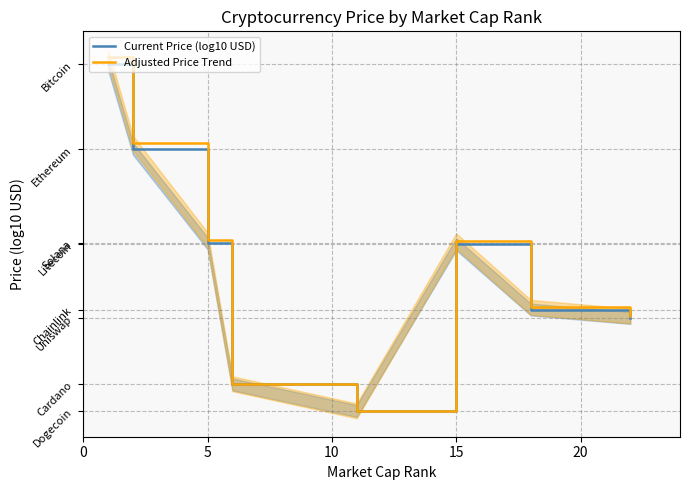

What are all the series names shown in the legend?

Current Price (log10 USD), Adjusted Price Trend